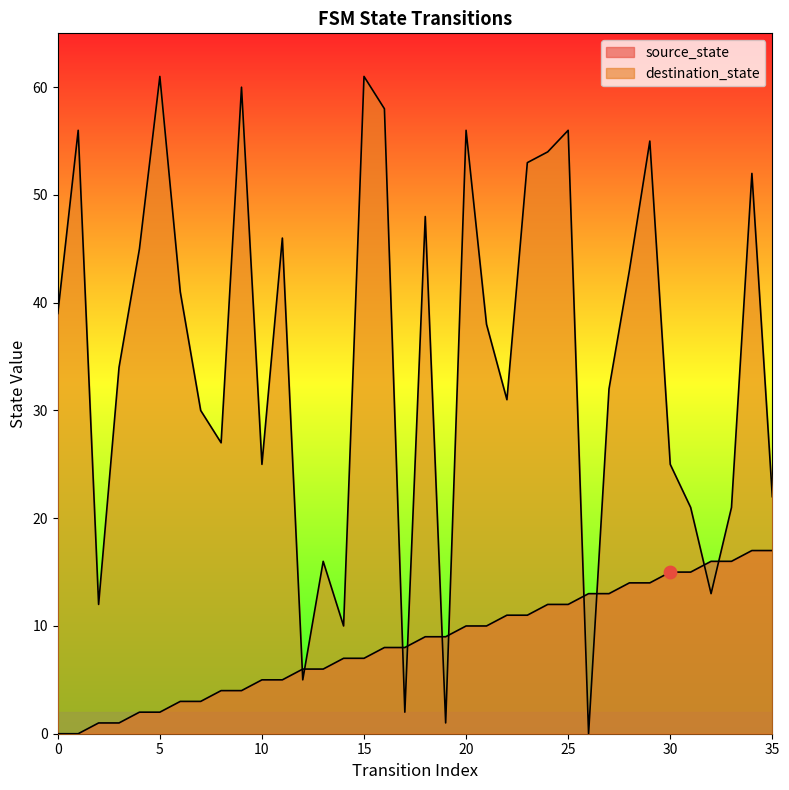

Is the value of destination_state at 23 greater than the value of source_state at 24?

Yes